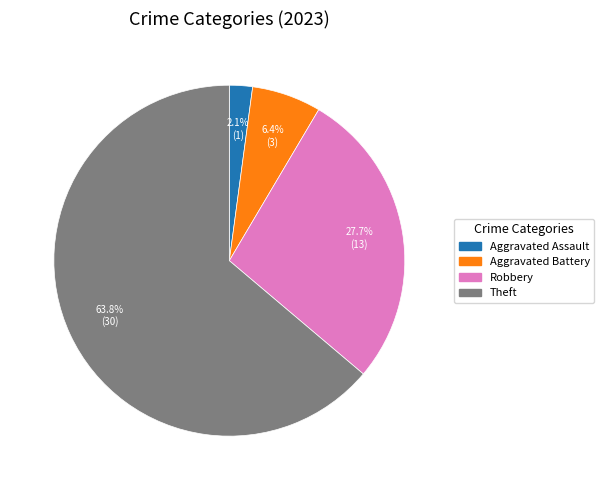

Count the number of slices in the pie.

4